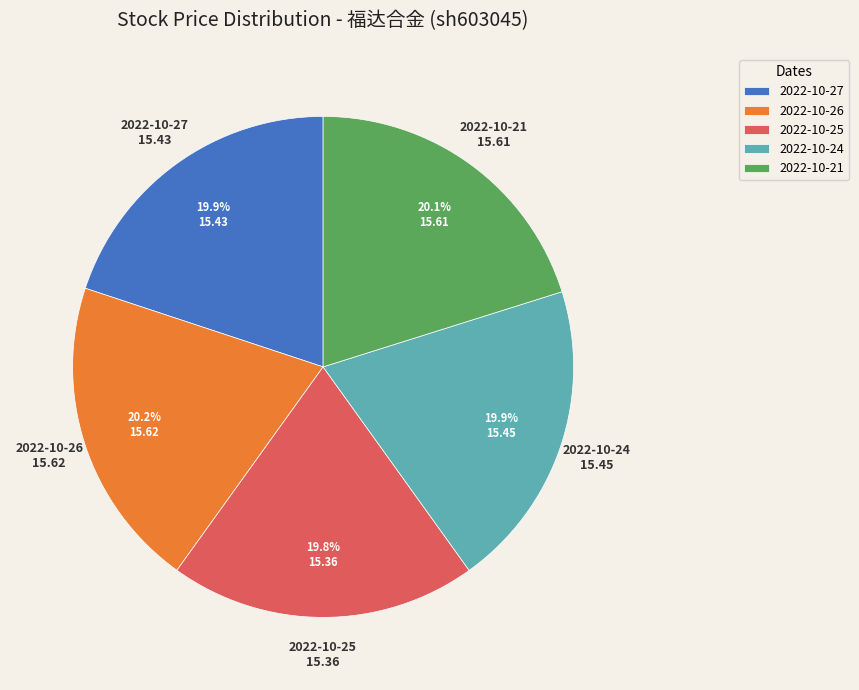

Is there any slice that represents more than half of the pie?

No